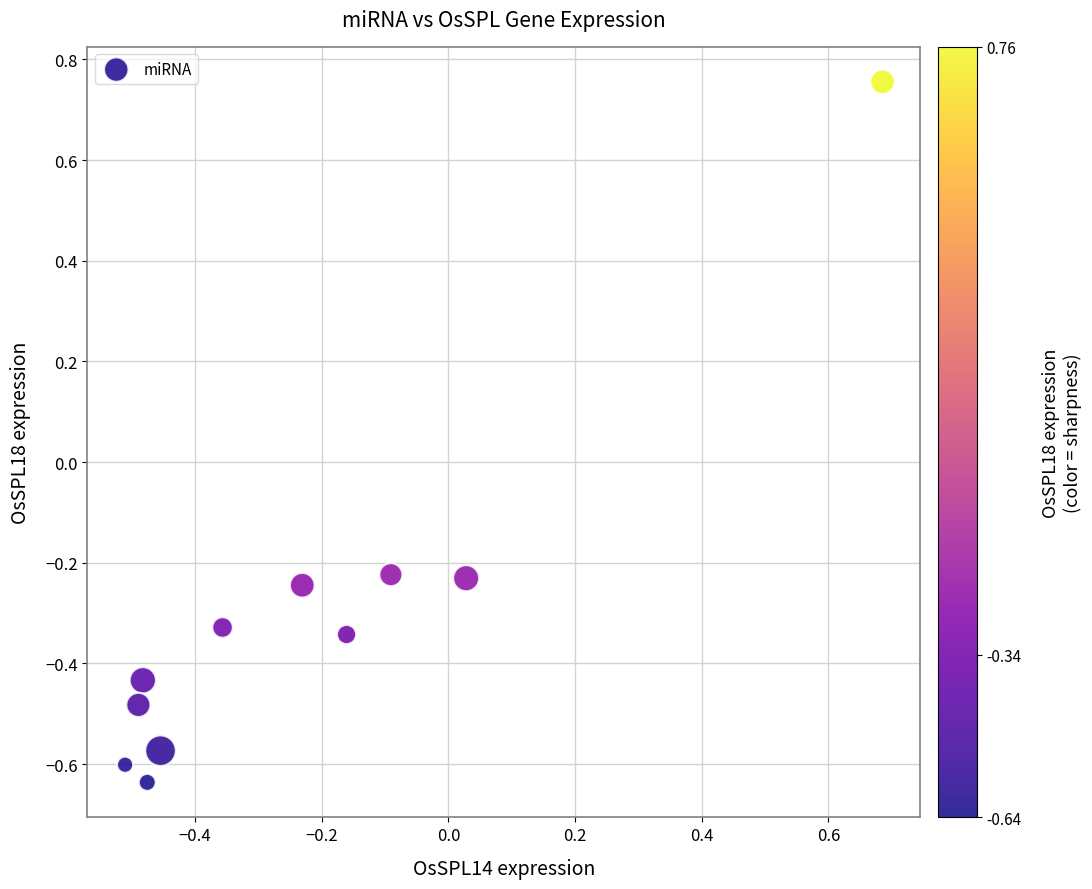

What is the range of X values (max minus min)?

1.2